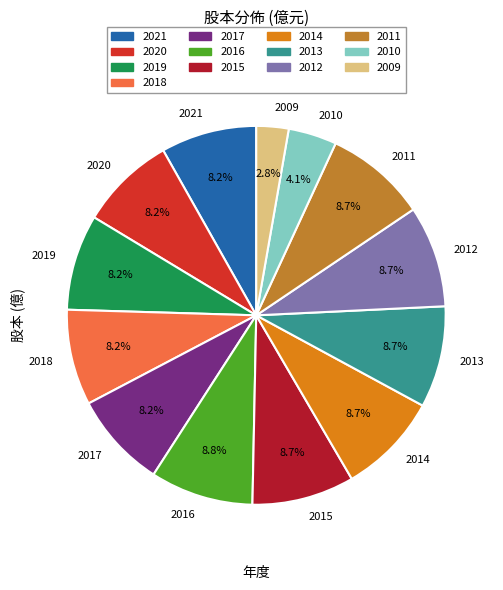

True or false: 2021 accounts for 8% of the total.

True